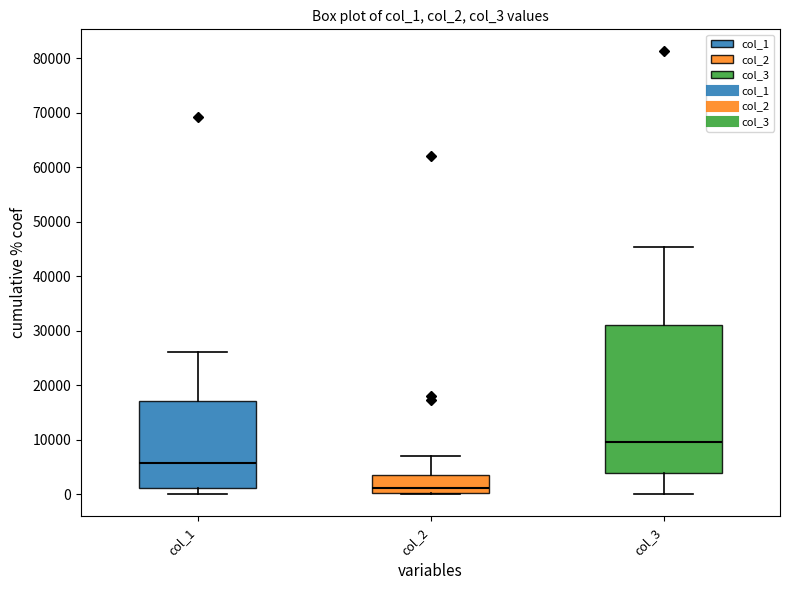

Where does the median line of the box for col_3 sit on the y-axis? The values are not printed on the chart, so give them approximately, as read against the axis.

10000